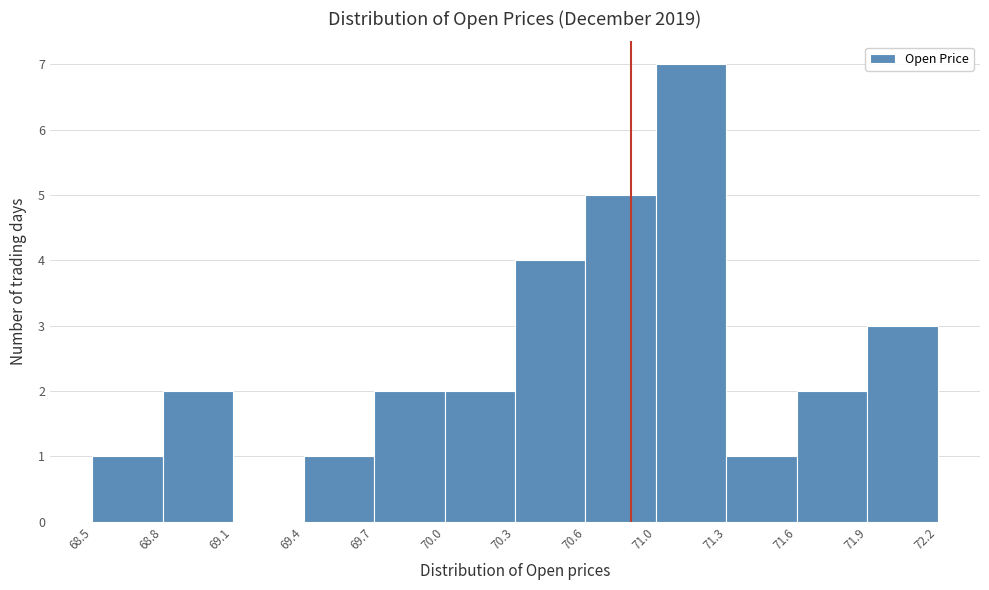

Reading left to right, transcribe all the data shown in this chart.

68.5=1	68.8=2	69.1=0	69.4=1	69.7=2	70.0=2	70.3=4	70.6=5	71.0=7	71.3=1	71.6=2	71.9=3